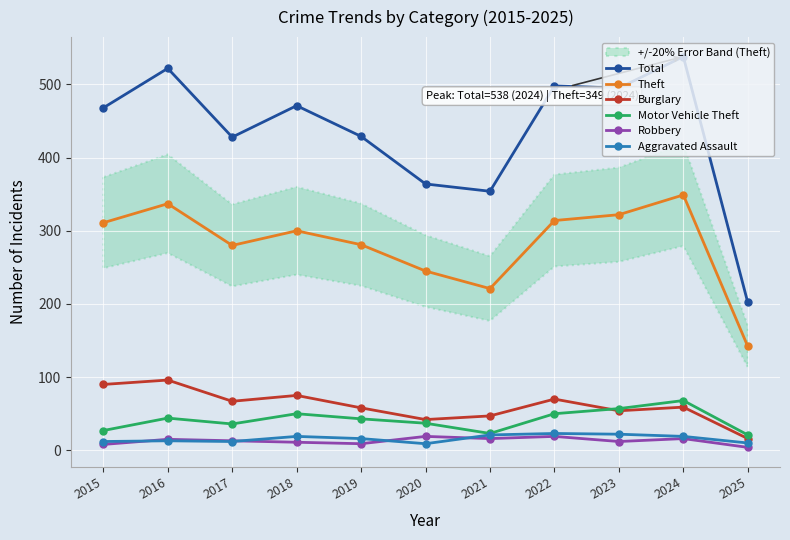

Reading right to left, transcribe all the data shown in this chart.

Total: 2025=202	2024=538	2023=495	2022=498	2021=354	2020=364	2019=429	2018=471	2017=428	2016=522	2015=468
Theft: 2025=142	2024=349	2023=322	2022=314	2021=221	2020=245	2019=281	2018=300	2017=280	2016=337	2015=311
Burglary: 2025=16	2024=59	2023=54	2022=70	2021=47	2020=42	2019=58	2018=75	2017=67	2016=96	2015=90
Motor Vehicle Theft: 2025=21	2024=68	2023=57	2022=50	2021=23	2020=37	2019=43	2018=50	2017=36	2016=44	2015=27
Robbery: 2025=4	2024=16	2023=12	2022=19	2021=16	2020=19	2019=9	2018=11	2017=13	2016=15	2015=8
Aggravated Assault: 2025=10	2024=19	2023=22	2022=23	2021=21	2020=9	2019=16	2018=19	2017=12	2016=13	2015=12